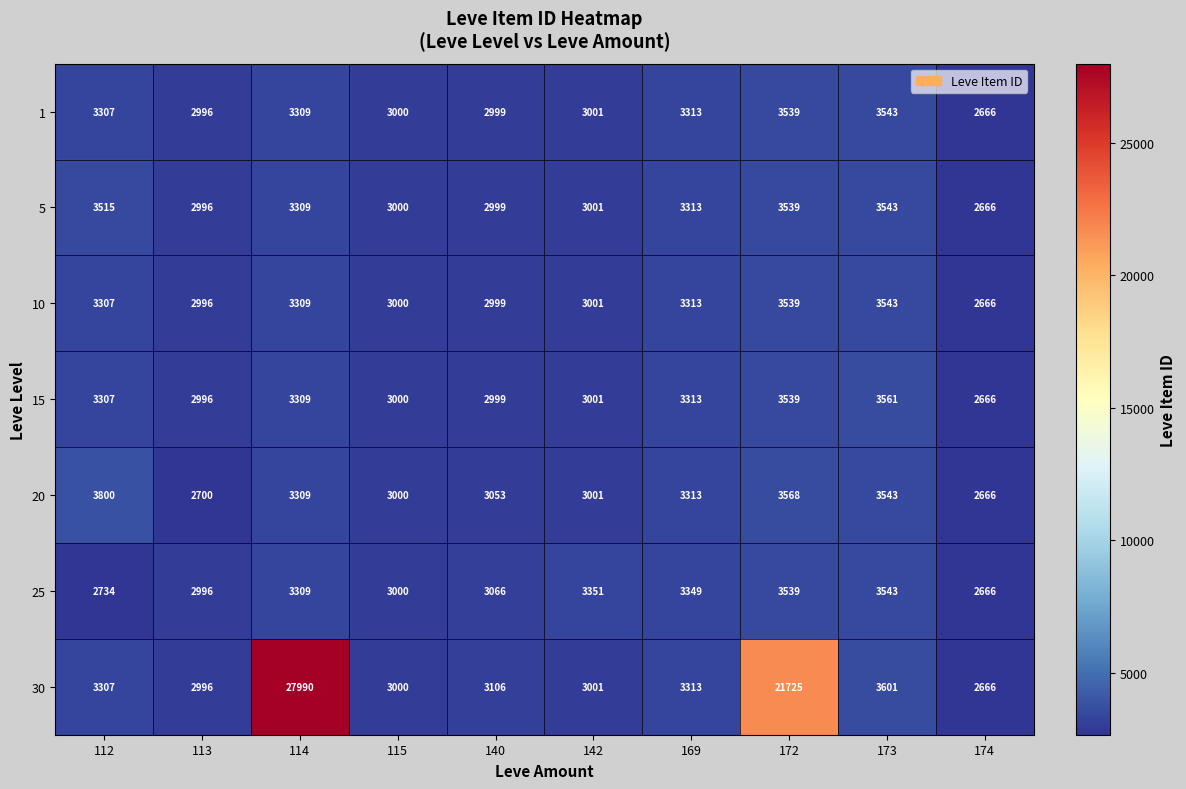

Read the 25 value at 172, to the nearest 100.

3500